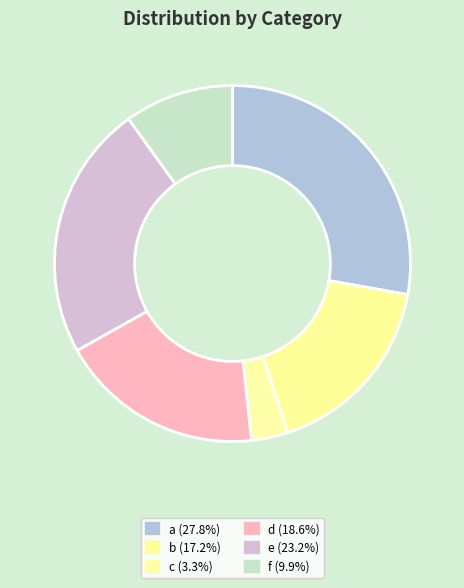

How many segments does this pie chart have?

6